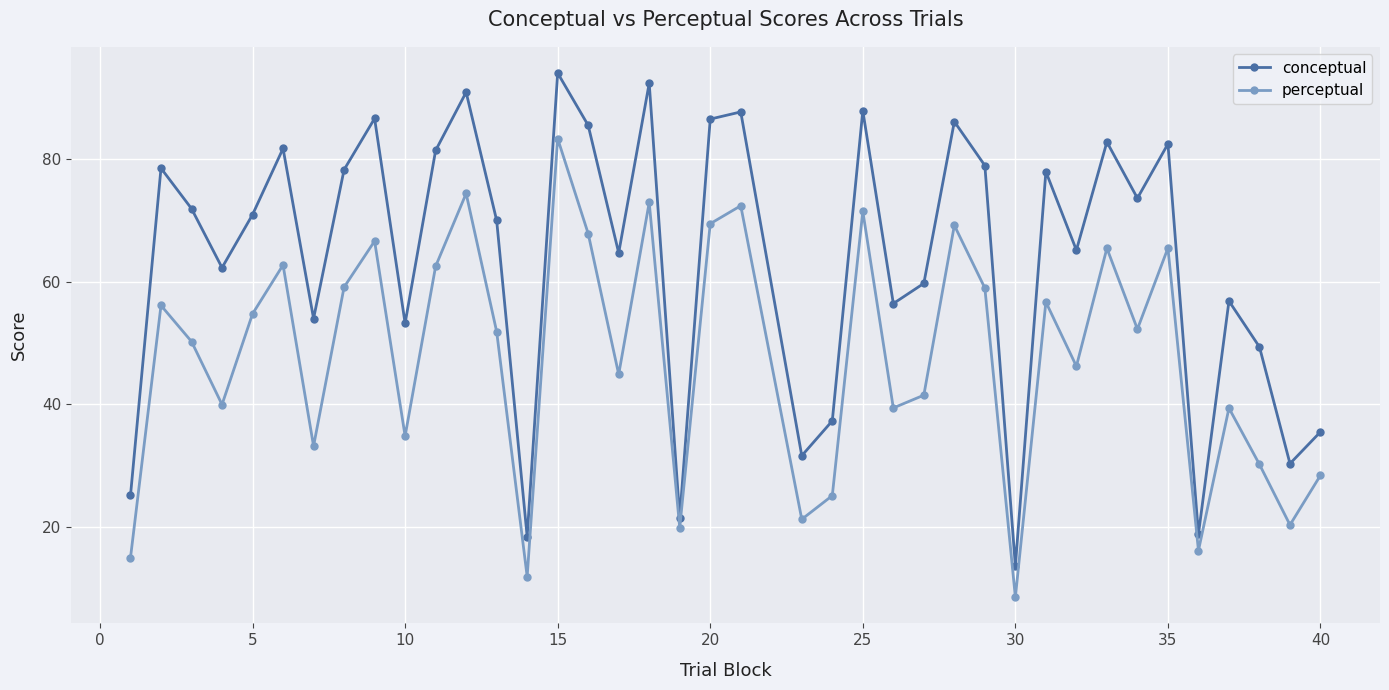

What is the value of the conceptual point at the 9th from the left?

86.6